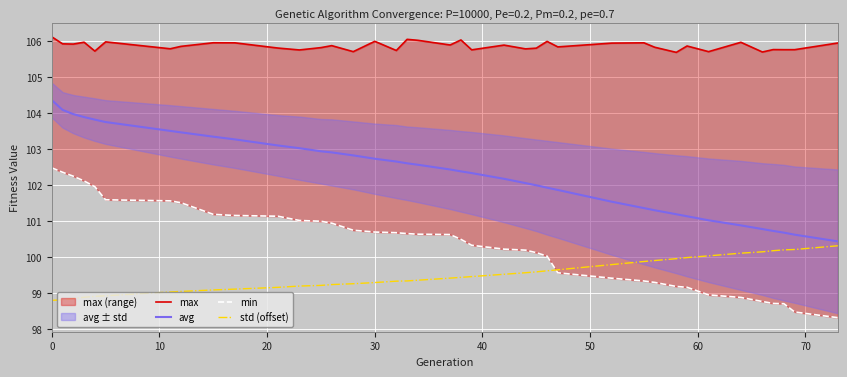

What is the maximum value for avg?

104.4